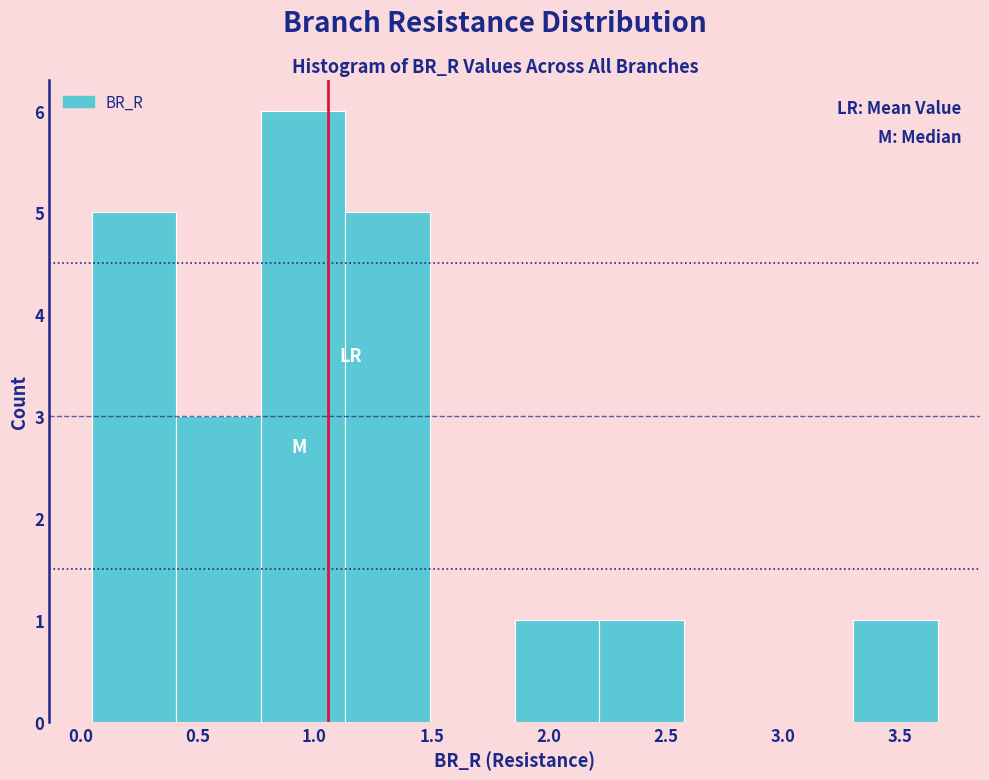

Over which range of the x-axis is the bar tallest?

0.75 to 1.15